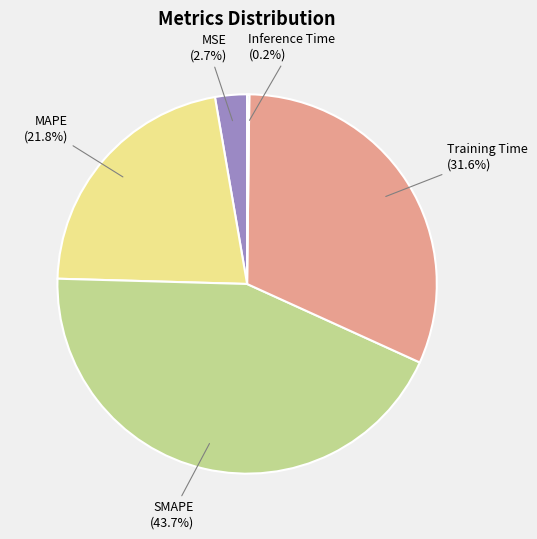

Which category has the biggest portion of the pie?

SMAPE